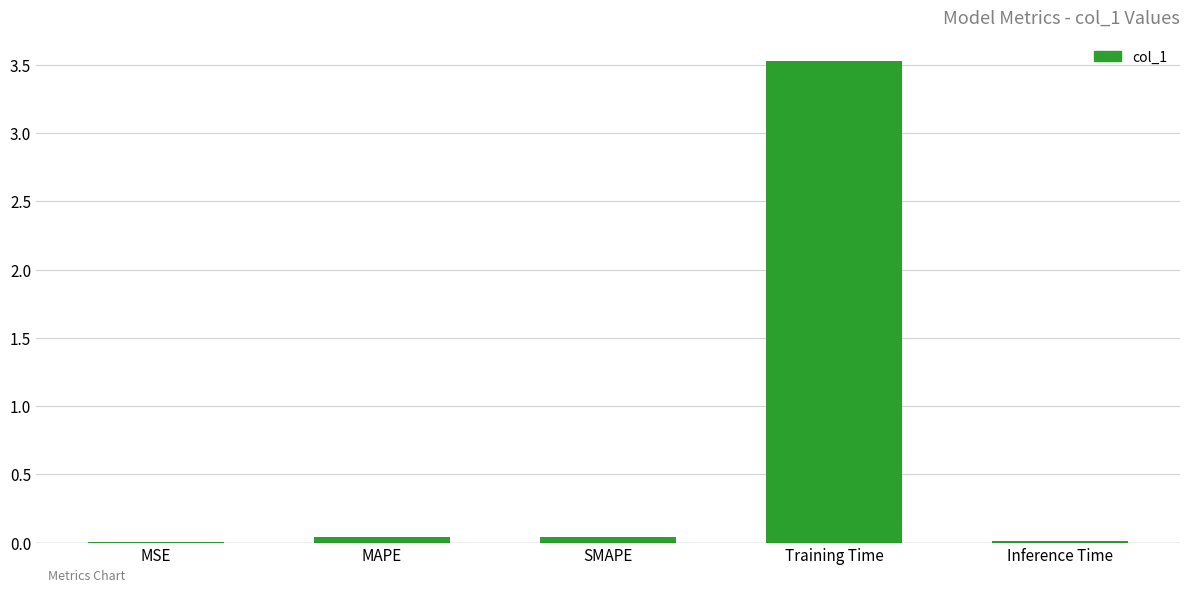

Are the bars grouped side by side (vs. stacked)?

No